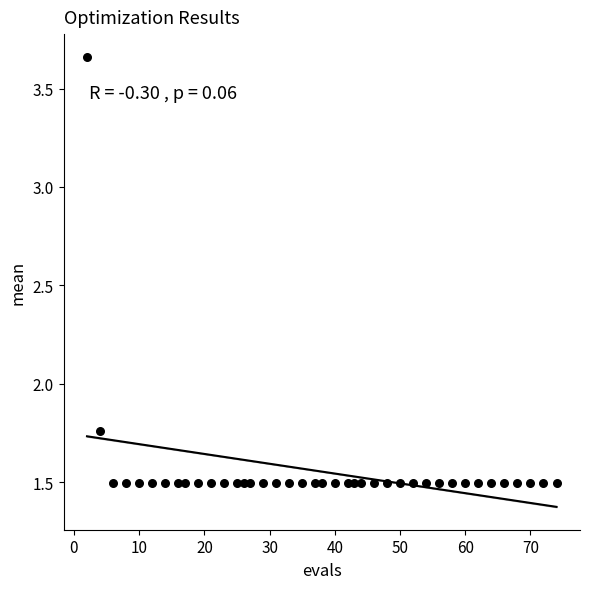

What is the range of Y values (max minus min)?

2.2